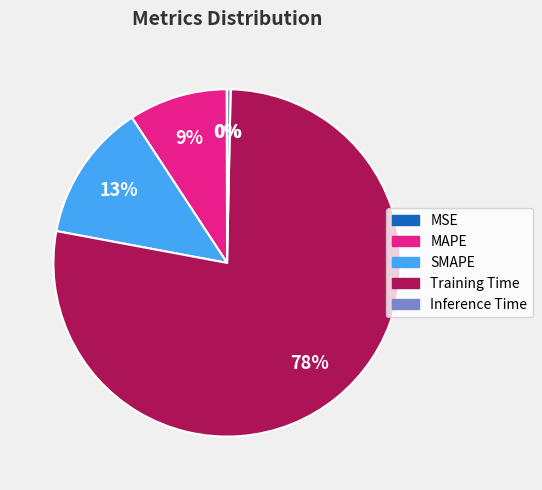

Does Training Time represent more than half of the total?

Yes